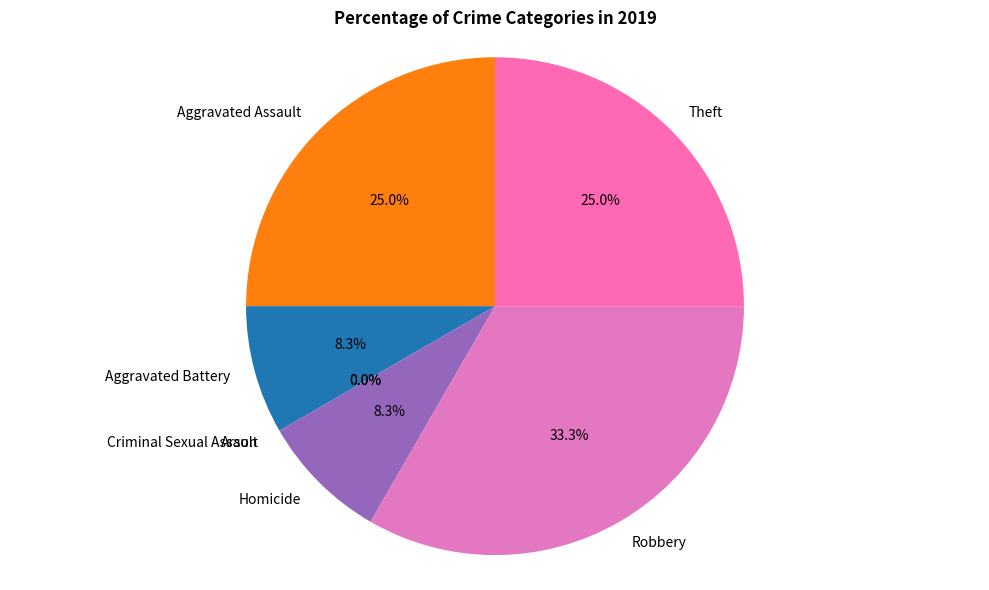

Between Aggravated Assault and Aggravated Battery, which is larger?

Aggravated Assault